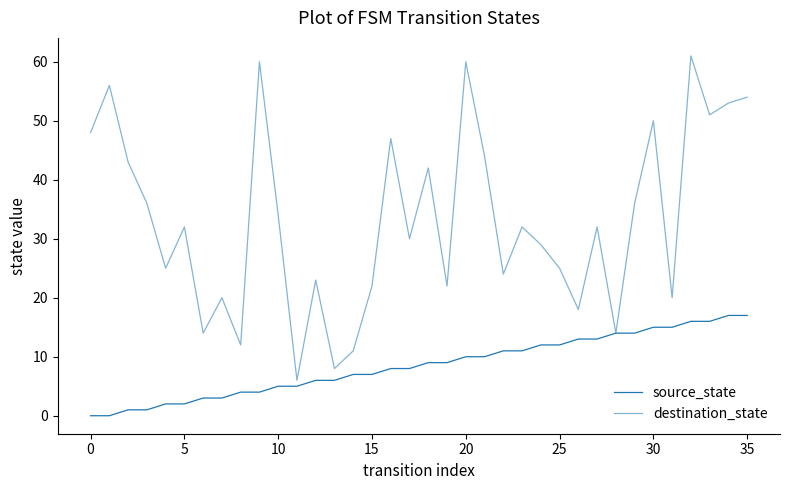

True or false: source_state and destination_state intersect in this chart.

False